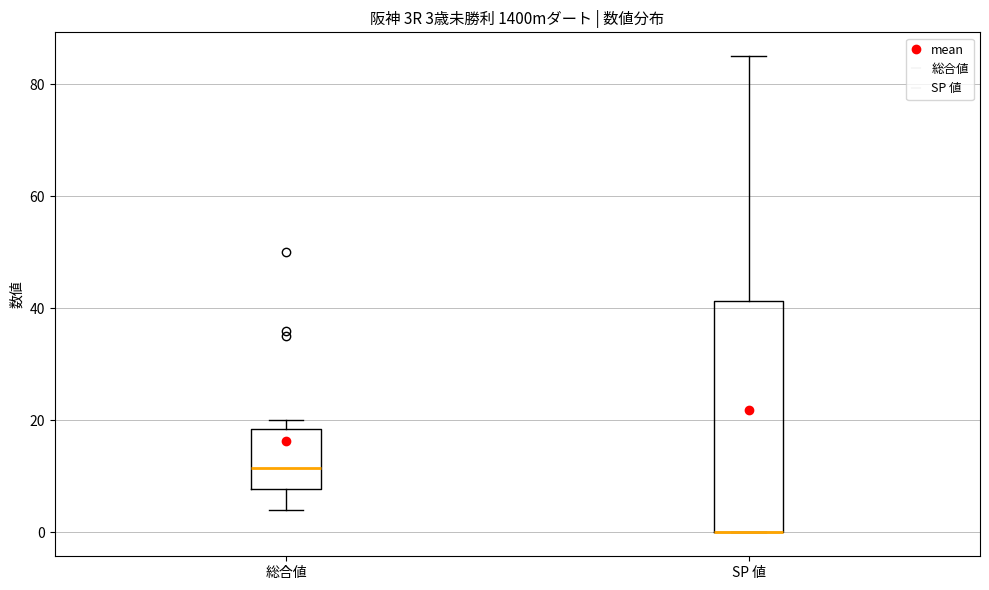

Comparing the boxes themselves (not the whiskers), which one is the tallest?

SP 値